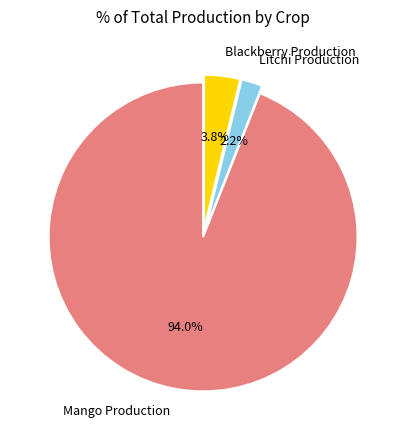

Which slice is the smallest?

Litchi Production